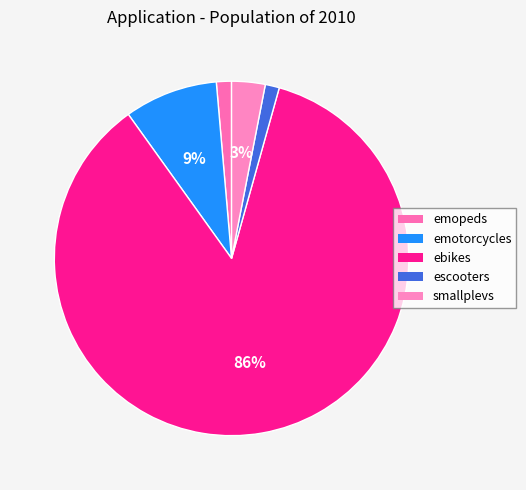

To the nearest percent, what portion does ebikes represent?

86%